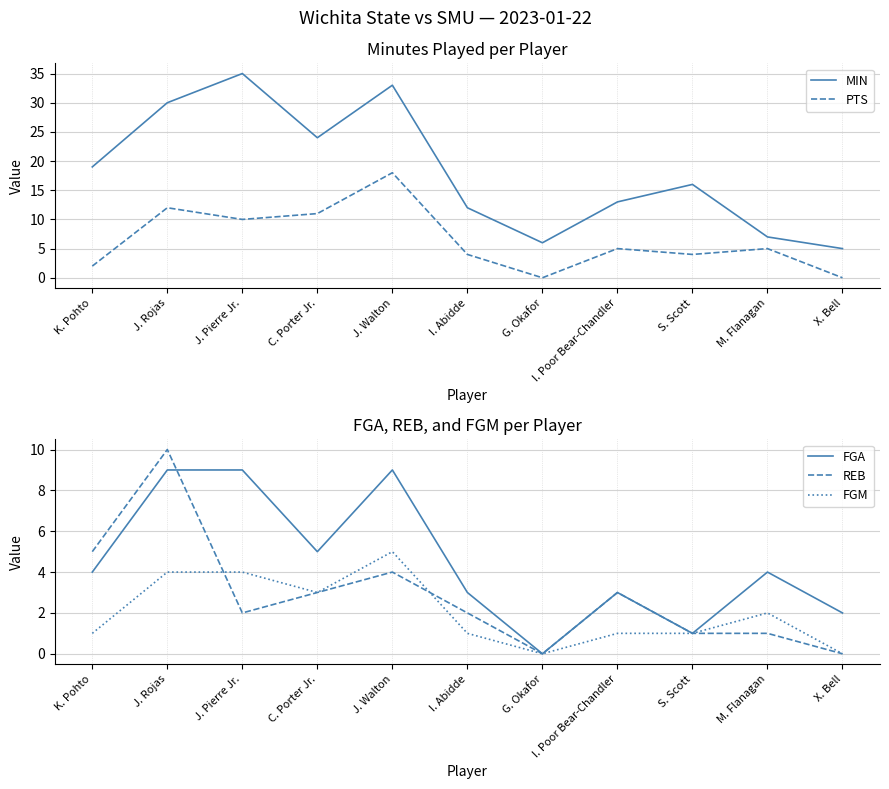

True or false: PTS and MIN cross at least once.

False